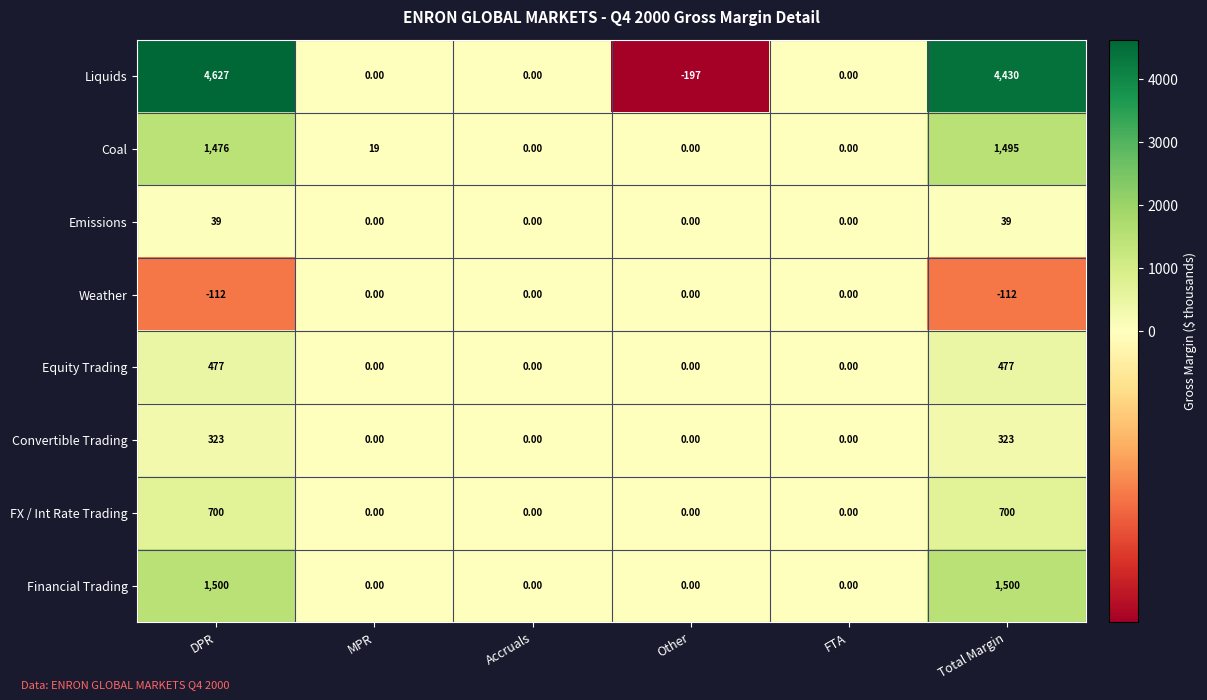

List the series in order of their peak value, highest first.

Liquids, Financial Trading, Coal, FX / Int Rate Trading, Equity Trading, Convertible Trading, Emissions, Weather